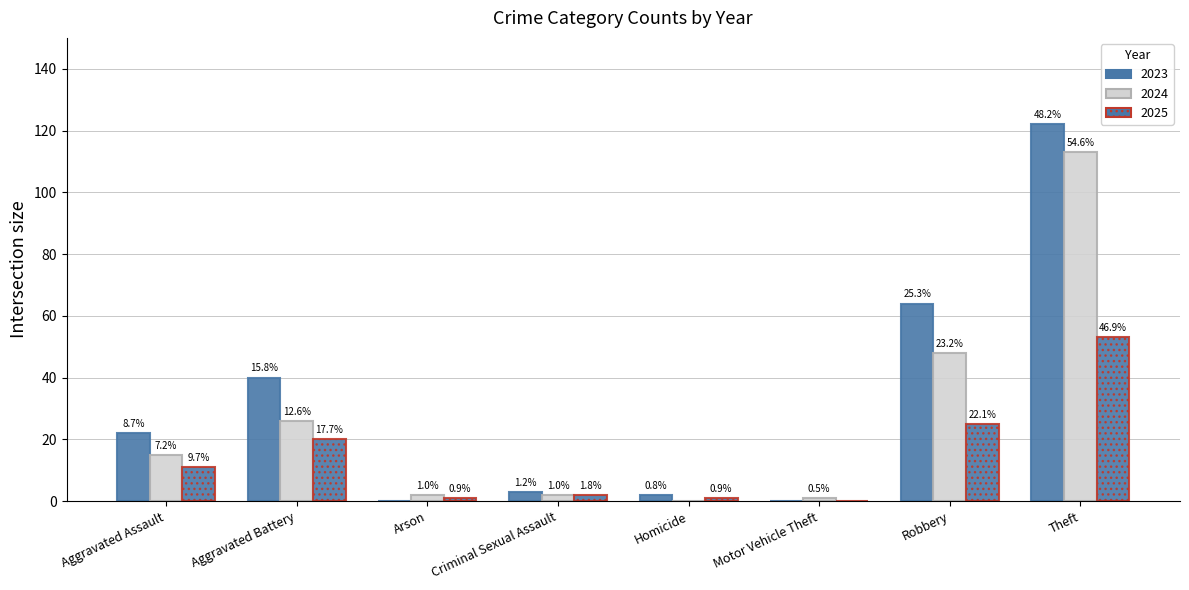

What is the approximate value of 2024 at Robbery?

48